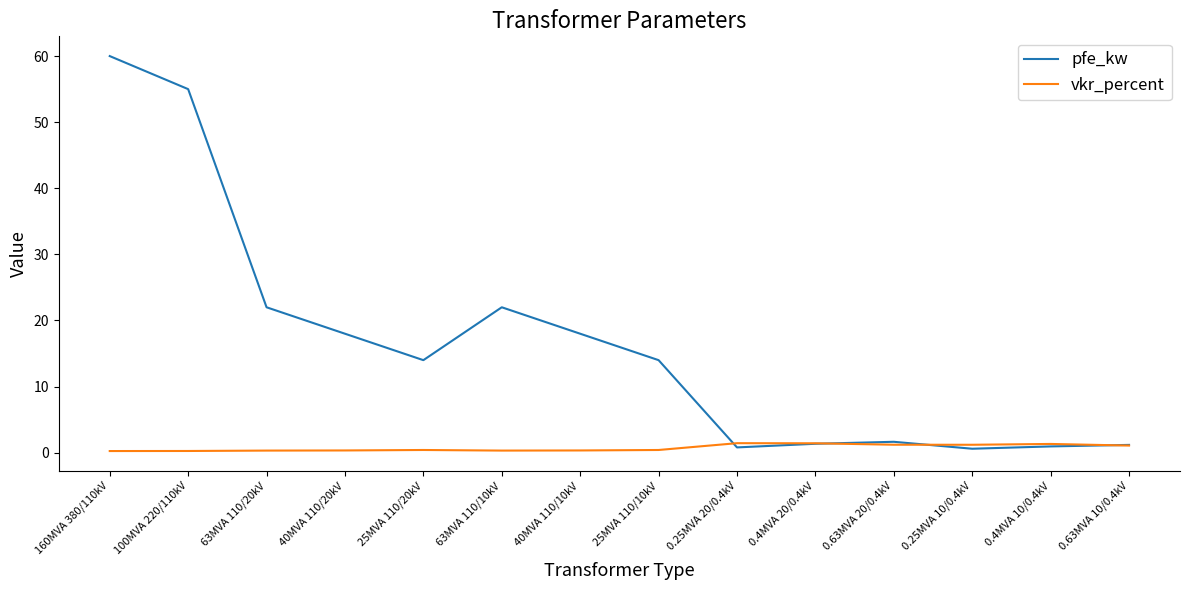

Rank the series by their maximum value, from lowest to highest.

vkr_percent, pfe_kw